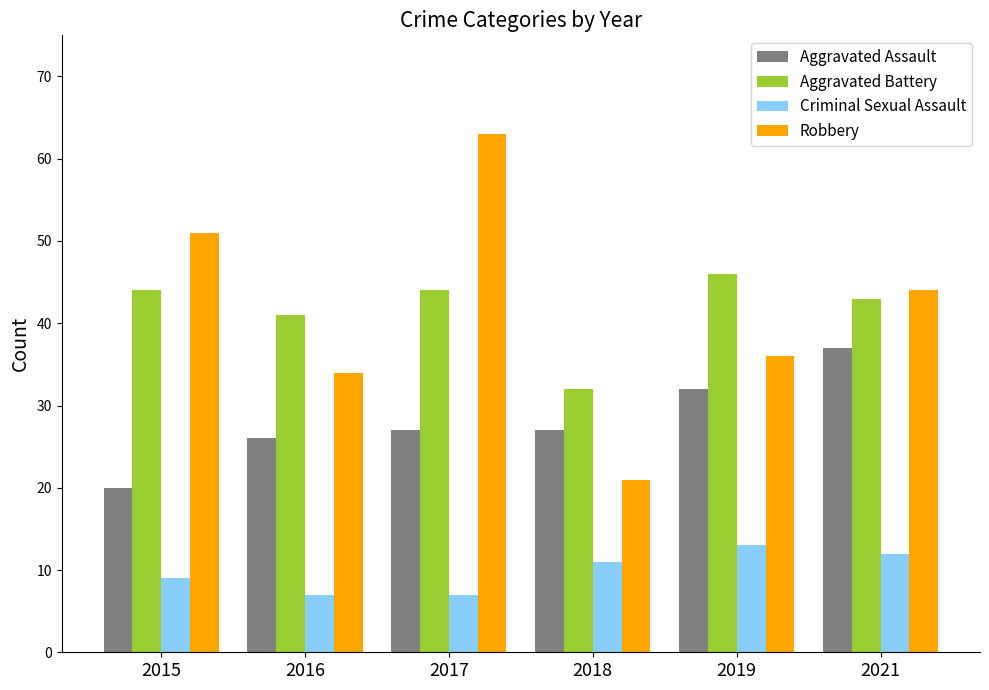

What is the average value of the Aggravated Battery series?

42